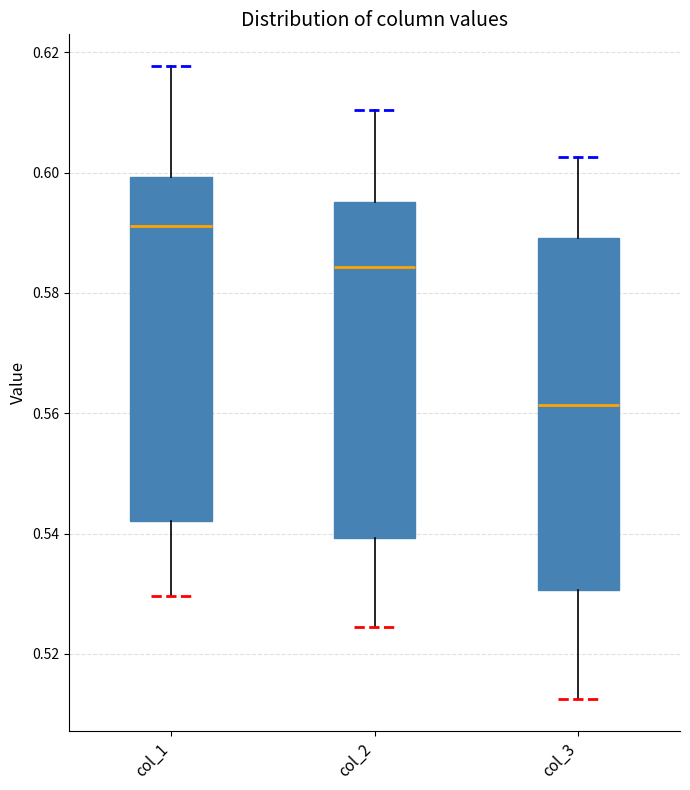

Reading left to right, read every box against the y-axis: the position of its median line, the range the box covers, and the ends of its whiskers. The values are not printed on the chart, so give them approximately, as read against the axis.

col_1: median 0.592, box 0.542 to 0.600, whiskers 0.530 to 0.618
col_2: median 0.584, box 0.540 to 0.596, whiskers 0.524 to 0.610
col_3: median 0.562, box 0.530 to 0.590, whiskers 0.512 to 0.602